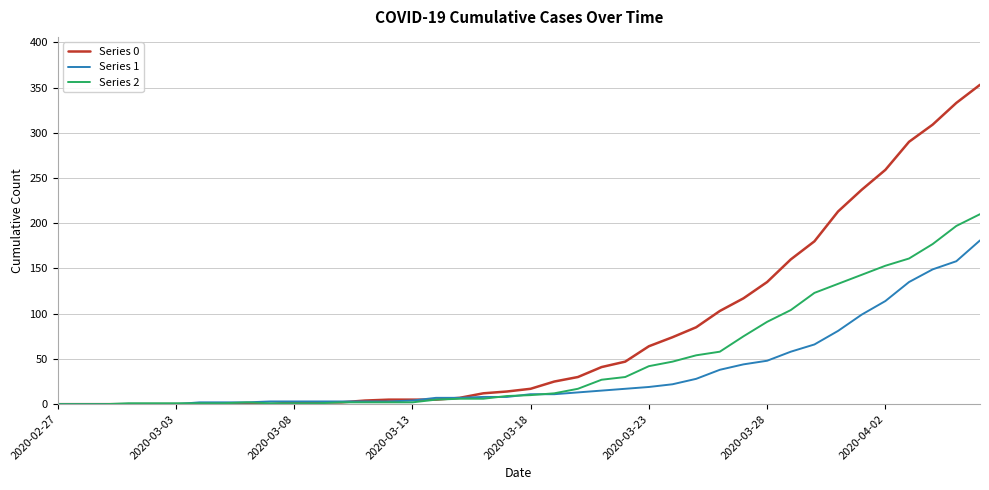

What is the greatest value displayed?

353